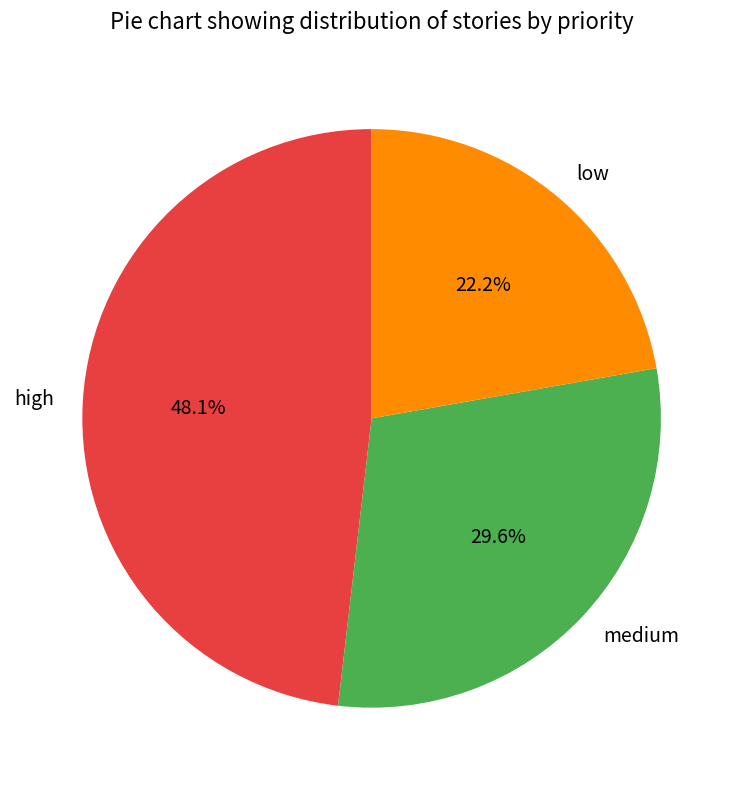

Approximately how many times larger is the value at high compared to medium?

1.6